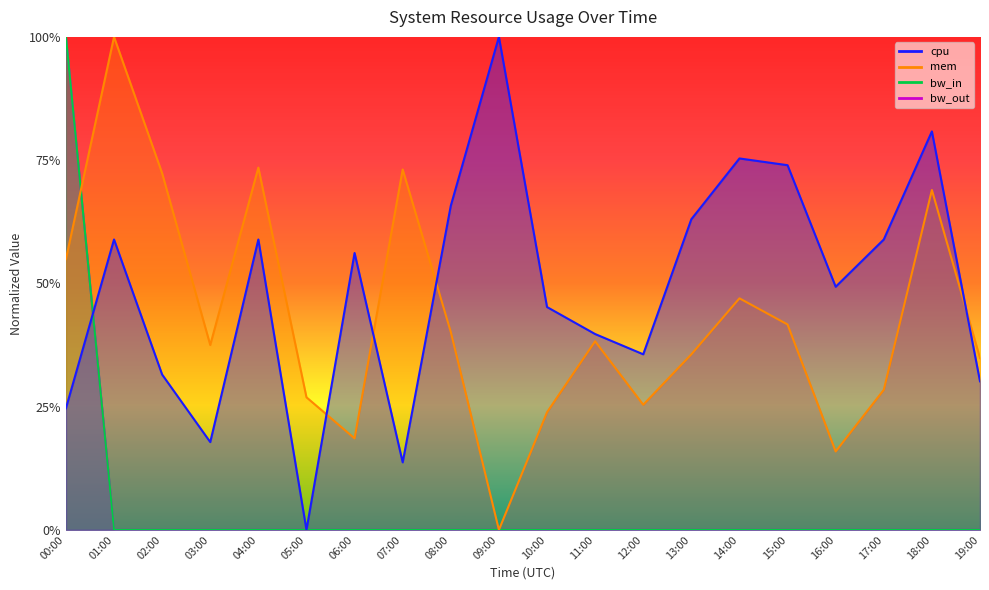

Between 09:00 and 19:00, which series saw the biggest shift?

cpu